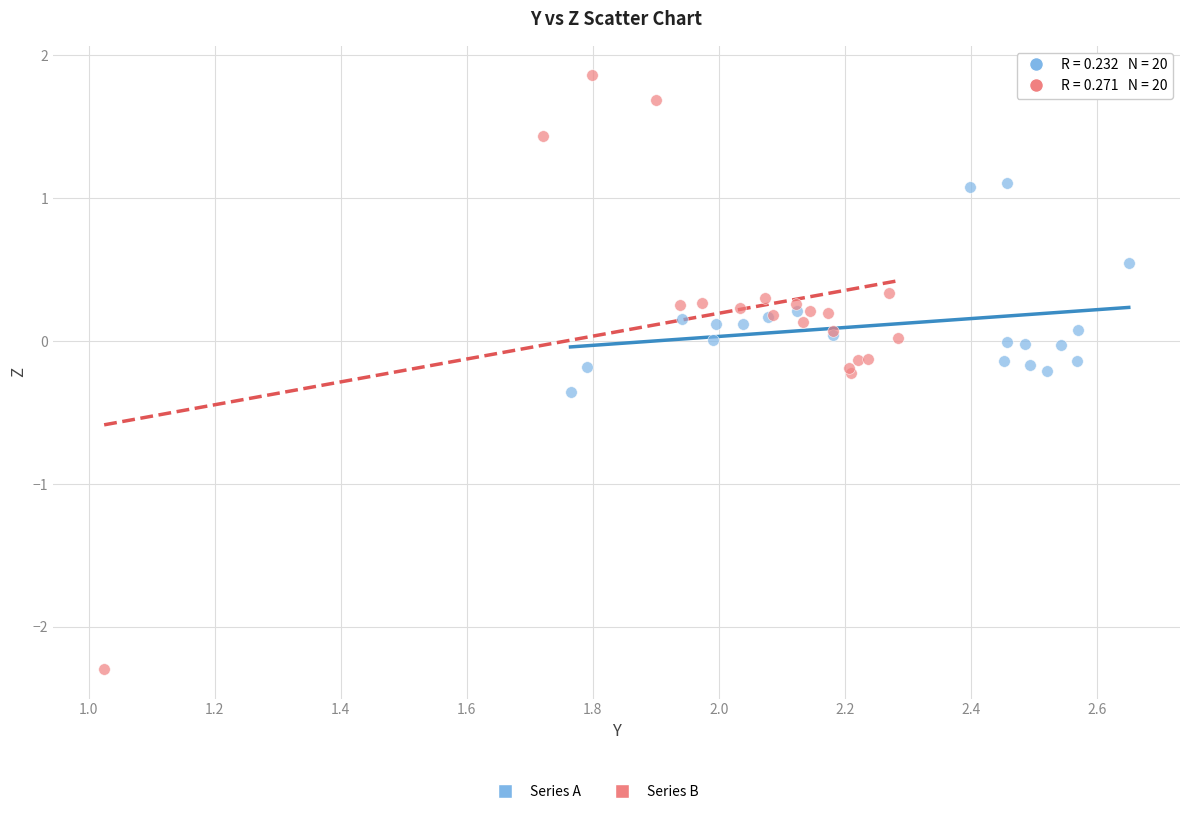

Which series reaches the minimum Y coordinate?

Series B